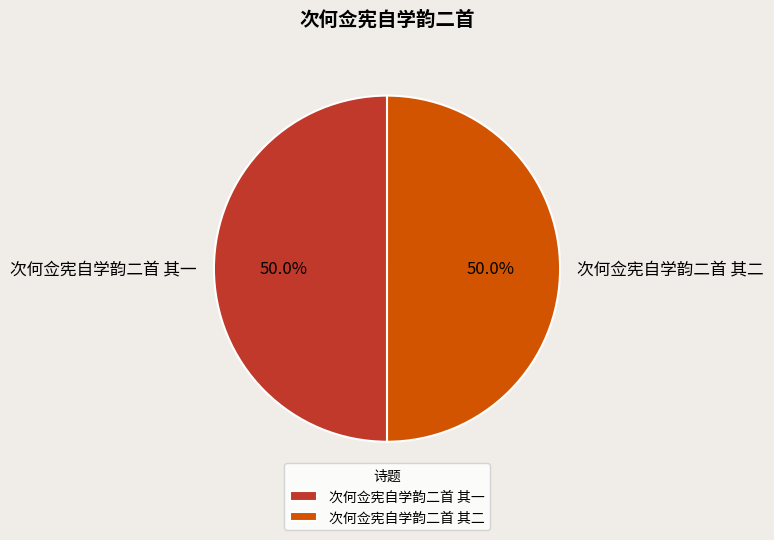

Is the sum of 次何佥宪自学韵二首 其二 and 次何佥宪自学韵二首 其一 greater than half?

Yes